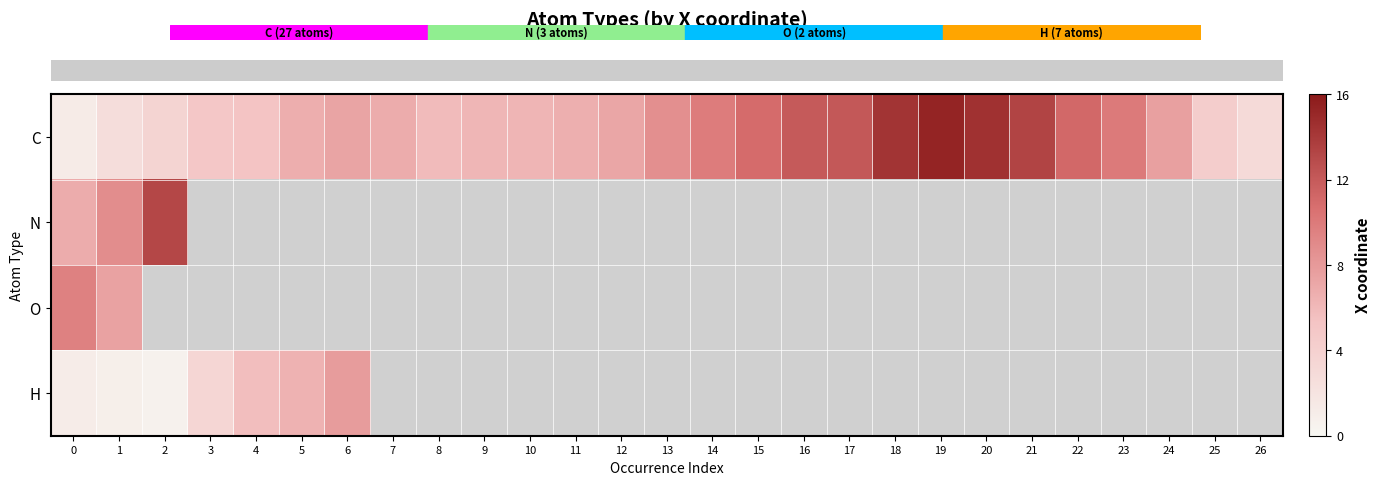

Is the value of row_0 at 5 greater than the value of row_1 at 18?

No